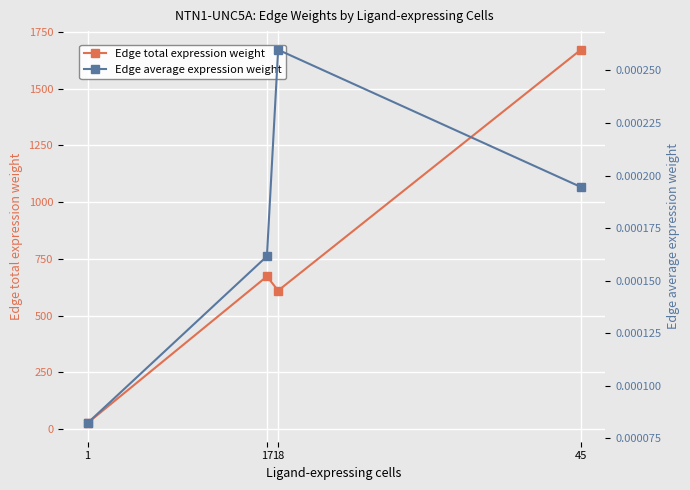

What is the average value of the Edge total expression weight series?

745.6